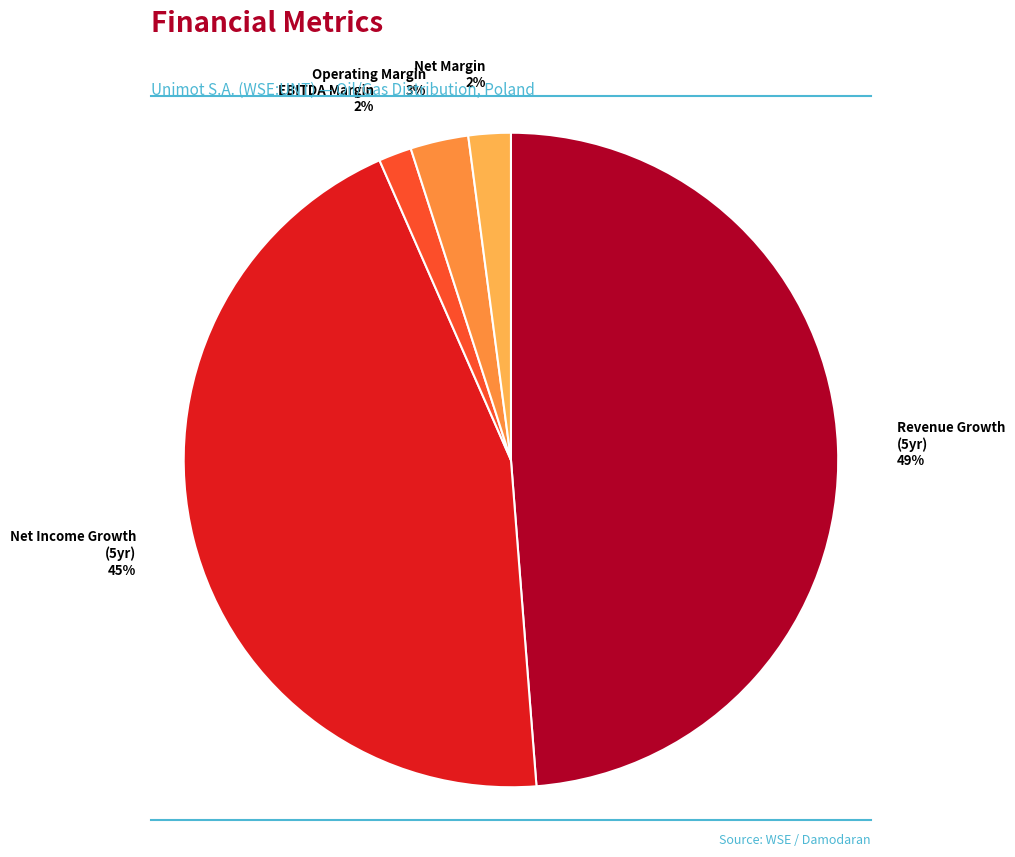

To the nearest percent, what percentage of the pie is Net Income Growth (5yr)?

45%